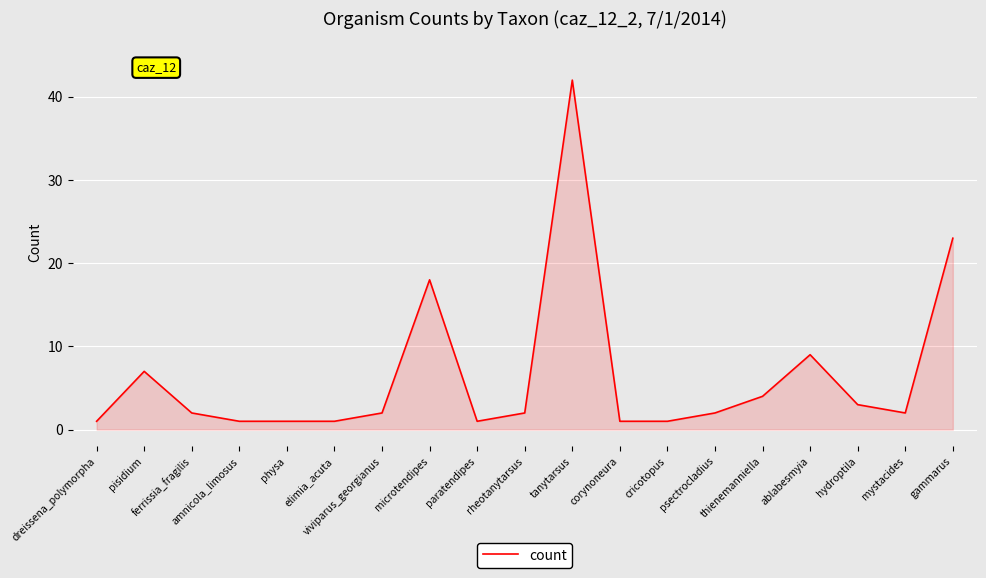

The chart shows a value of 7 at pisidium. True or false?

True